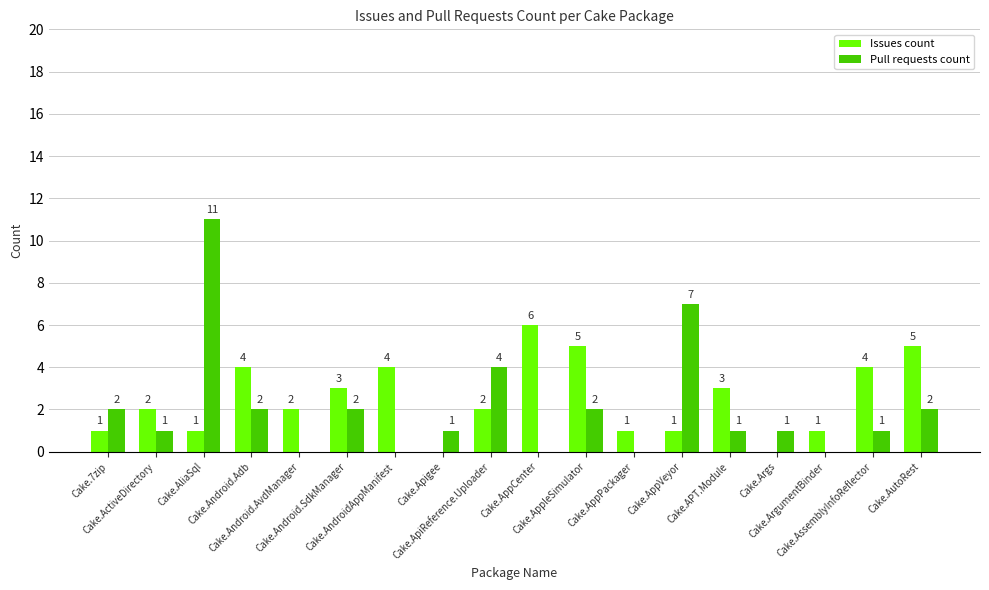

What value does the Issues count series have at Cake.AutoRest?

5